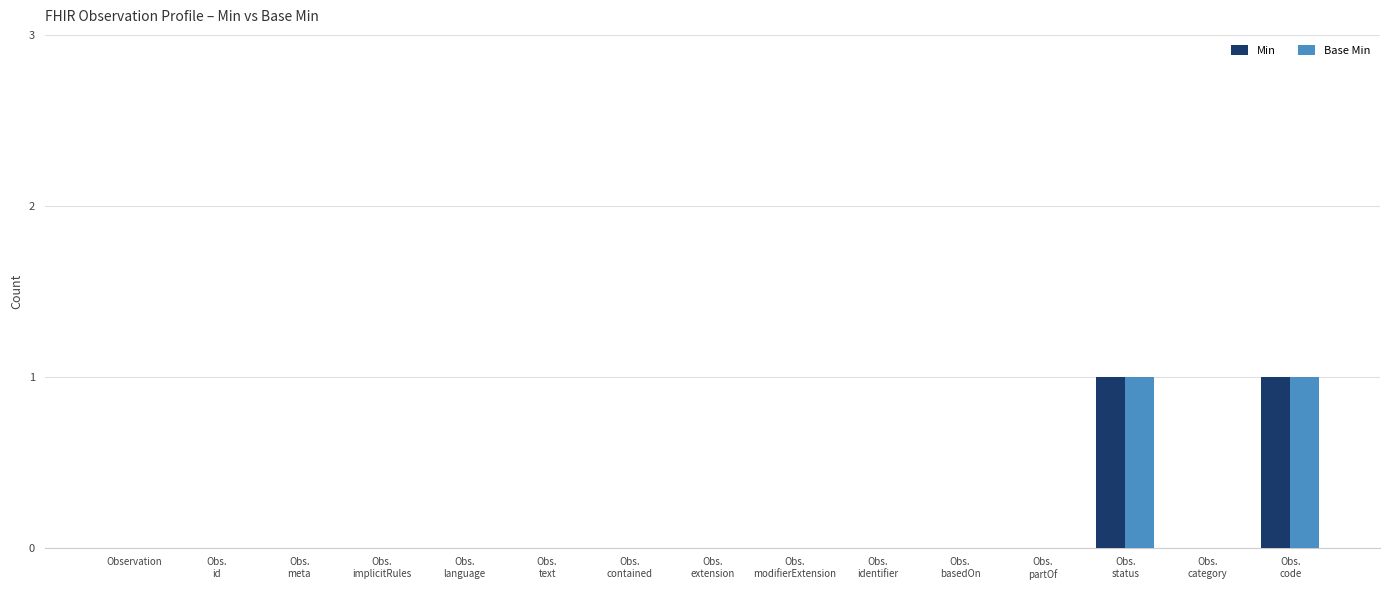

How many groups of bars are there?

15